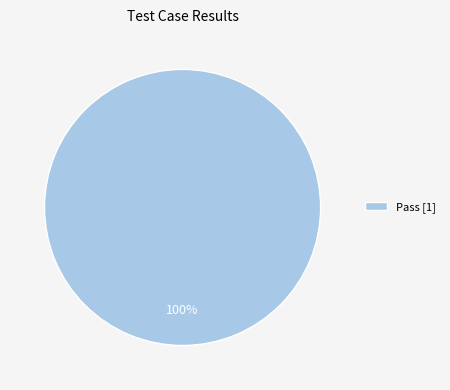

Does Pass [1] account for over 50% of the chart?

Yes